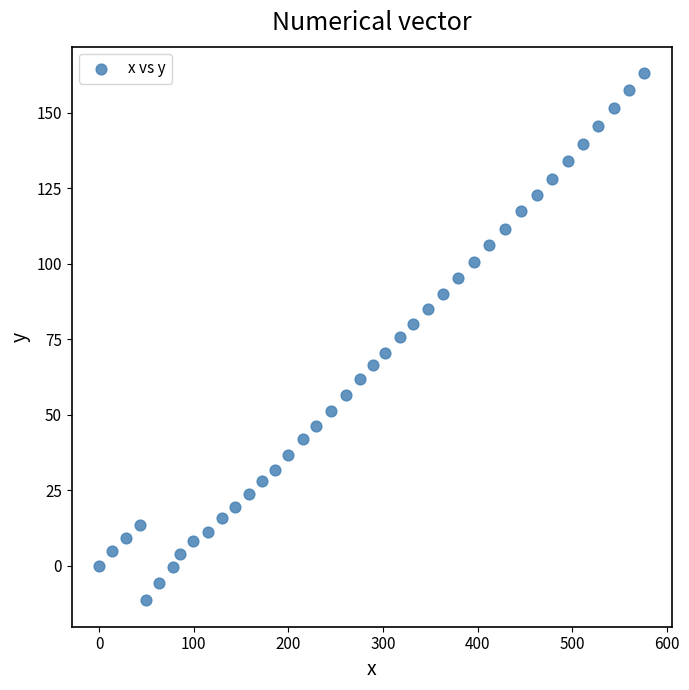

What is the range of X values (max minus min)?

576.2